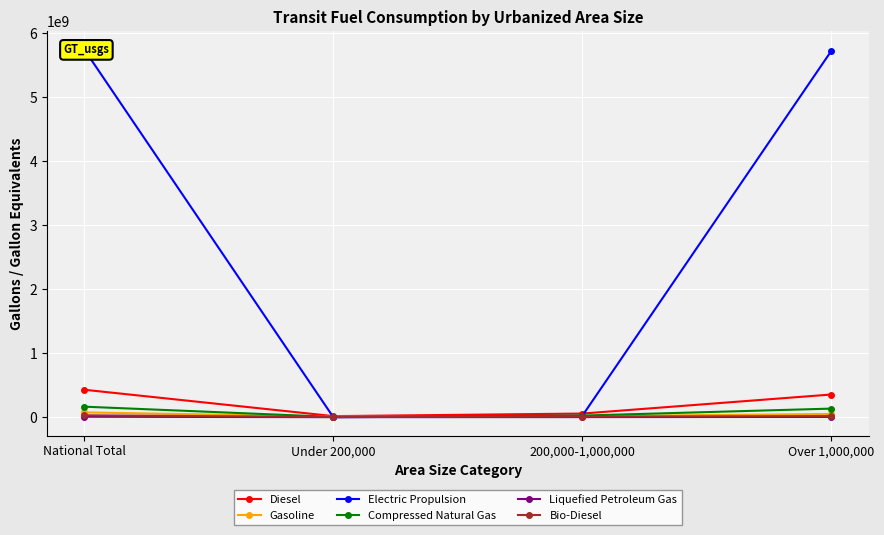

Rank the categories by Electric Propulsion value from lowest to highest.

Under 200,000, 200,000-1,000,000, Over 1,000,000, National Total